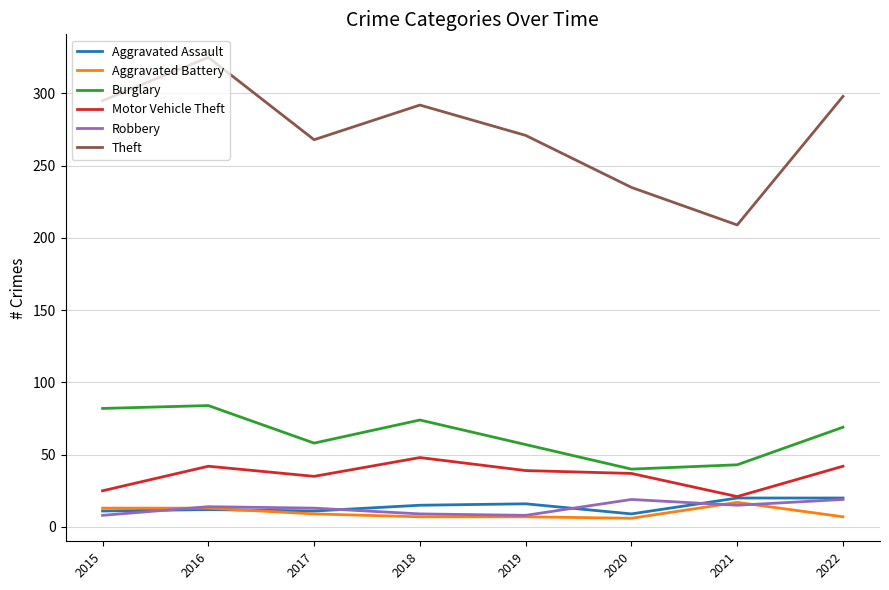

How many categories are shown in the chart?

8